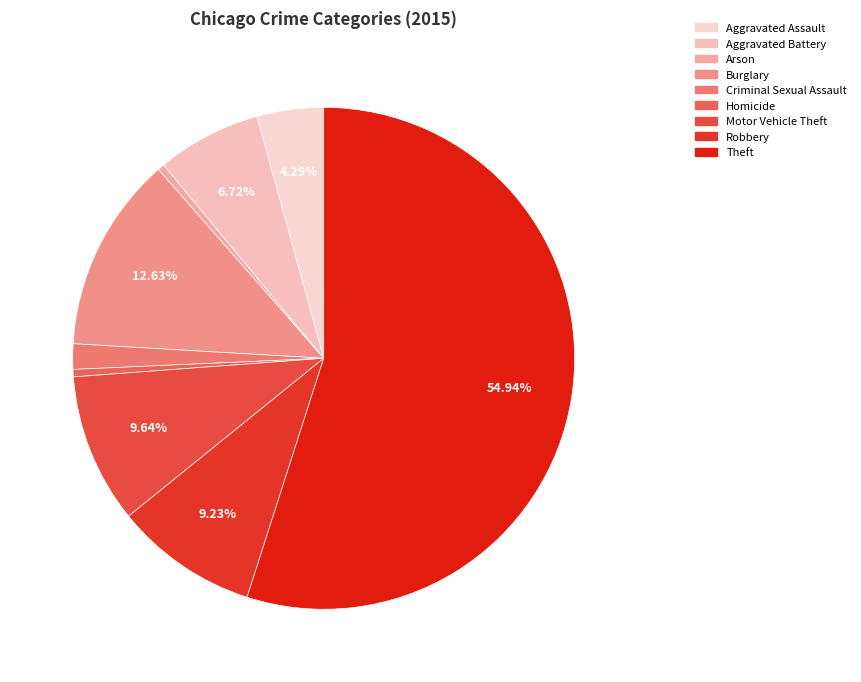

To the nearest percent, what percentage of the pie is Criminal Sexual Assault?

2%